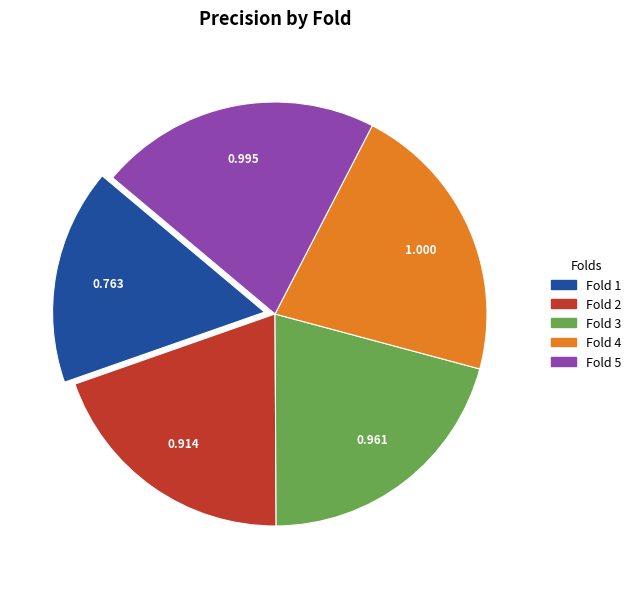

What is the smallest slice in the pie chart?

Fold 1